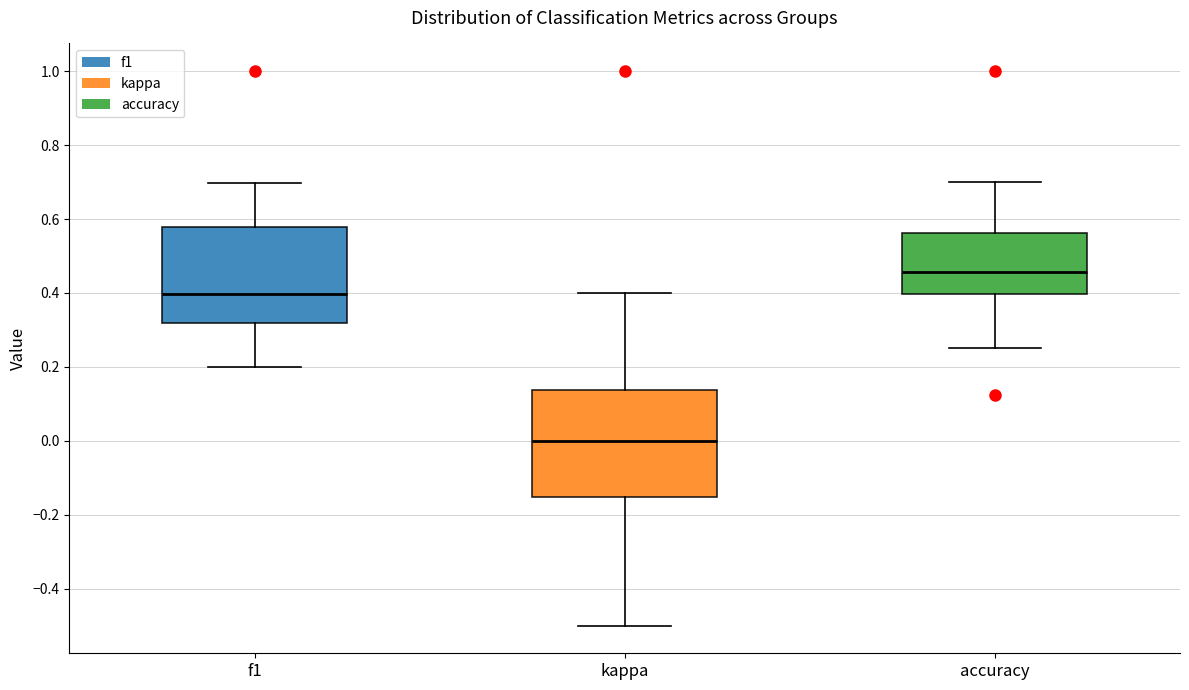

Reading left to right, read every box against the y-axis: the position of its median line, the range the box covers, and the ends of its whiskers. The values are not printed on the chart, so give them approximately, as read against the axis.

f1: median 0.40, box 0.32 to 0.58, whiskers 0.20 to 0.70
kappa: median 0.00, box -0.16 to 0.14, whiskers -0.50 to 0.40
accuracy: median 0.46, box 0.40 to 0.56, whiskers 0.26 to 0.70